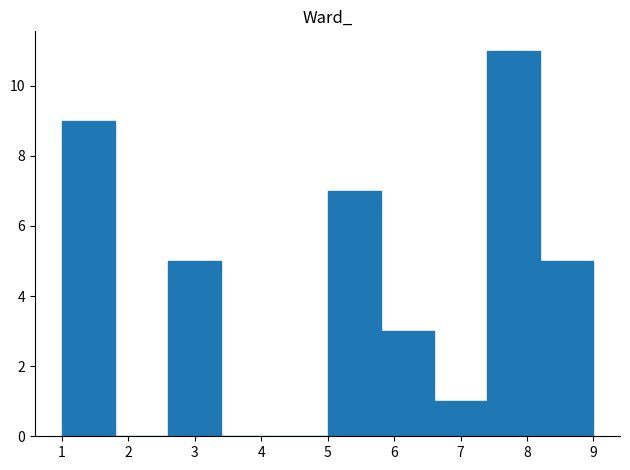

Reading left to right, list every bar in this chart as the range it spans on the x-axis followed by its height. The values are not printed on the chart, so give them approximately, as read against the axis.

1.0 to 1.8: 9
1.8 to 2.6: 0
2.6 to 3.4: 5
3.4 to 4.2: 0
4.2 to 5.0: 0
5.0 to 5.8: 7
5.8 to 6.6: 3
6.6 to 7.4: 1
7.4 to 8.2: 11
8.2 to 9.0: 5